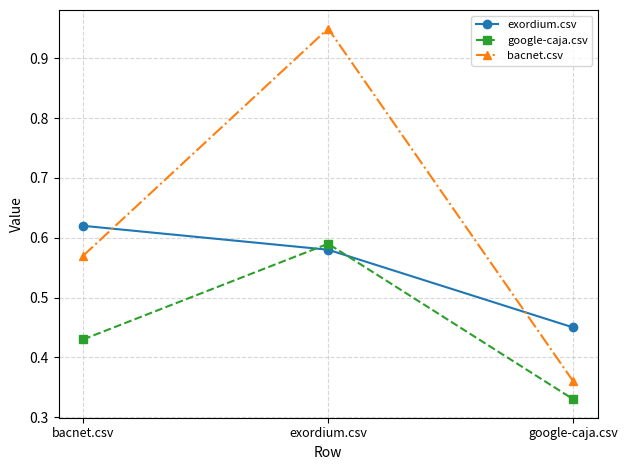

True or false: google-caja.csv has a value of 0.6 at bacnet.csv.

False